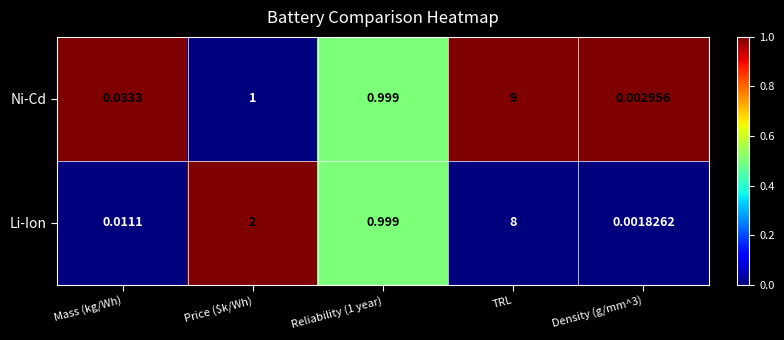

At which category is the sum across all series the highest?

TRL